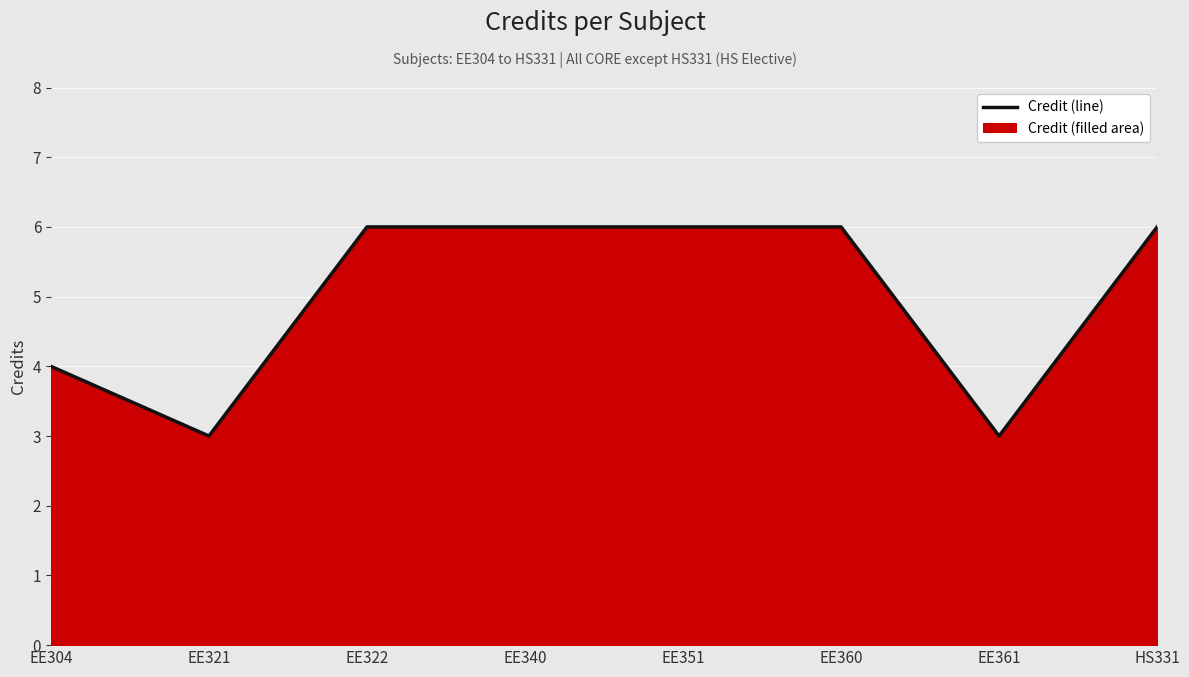

What is the sum of all values?

40